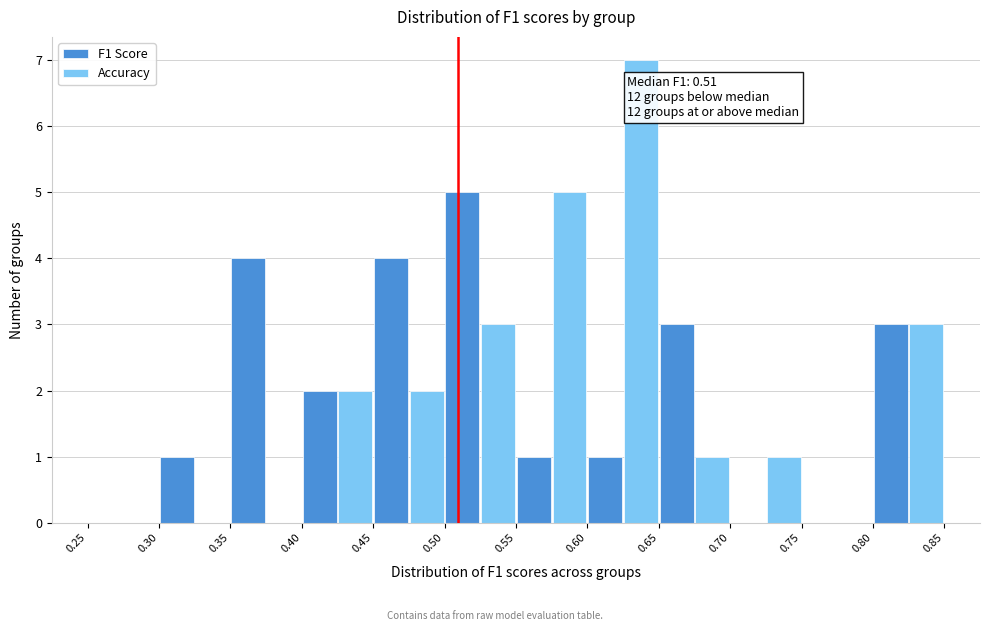

In the Accuracy series, which range on the x-axis has the tallest bar?

0.60 to 0.65